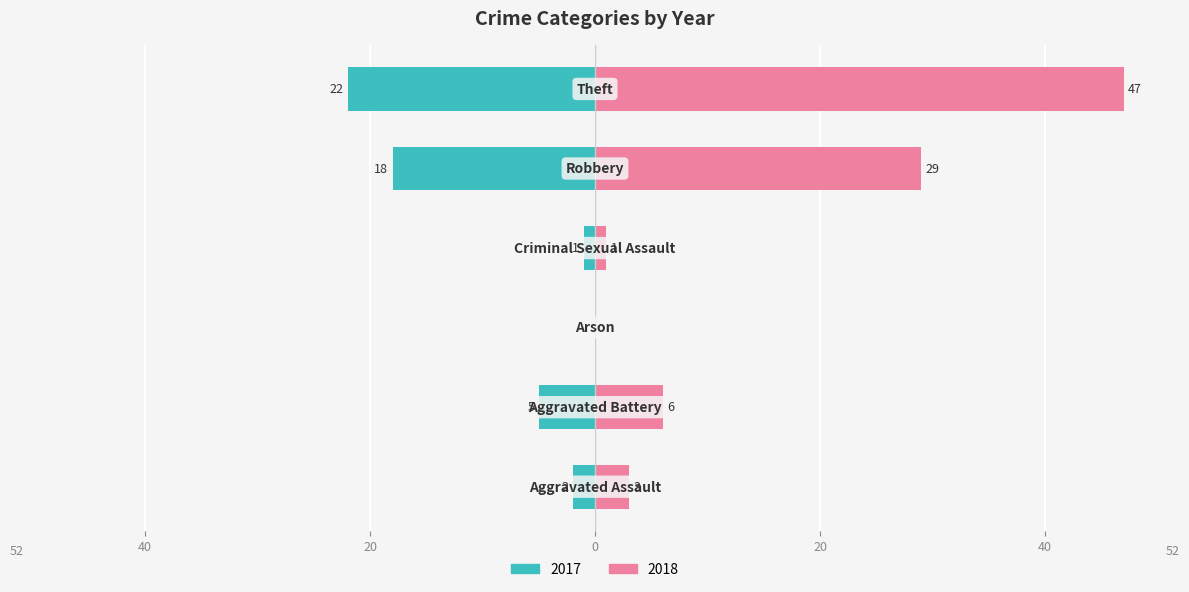

What position from the right is Theft?

1